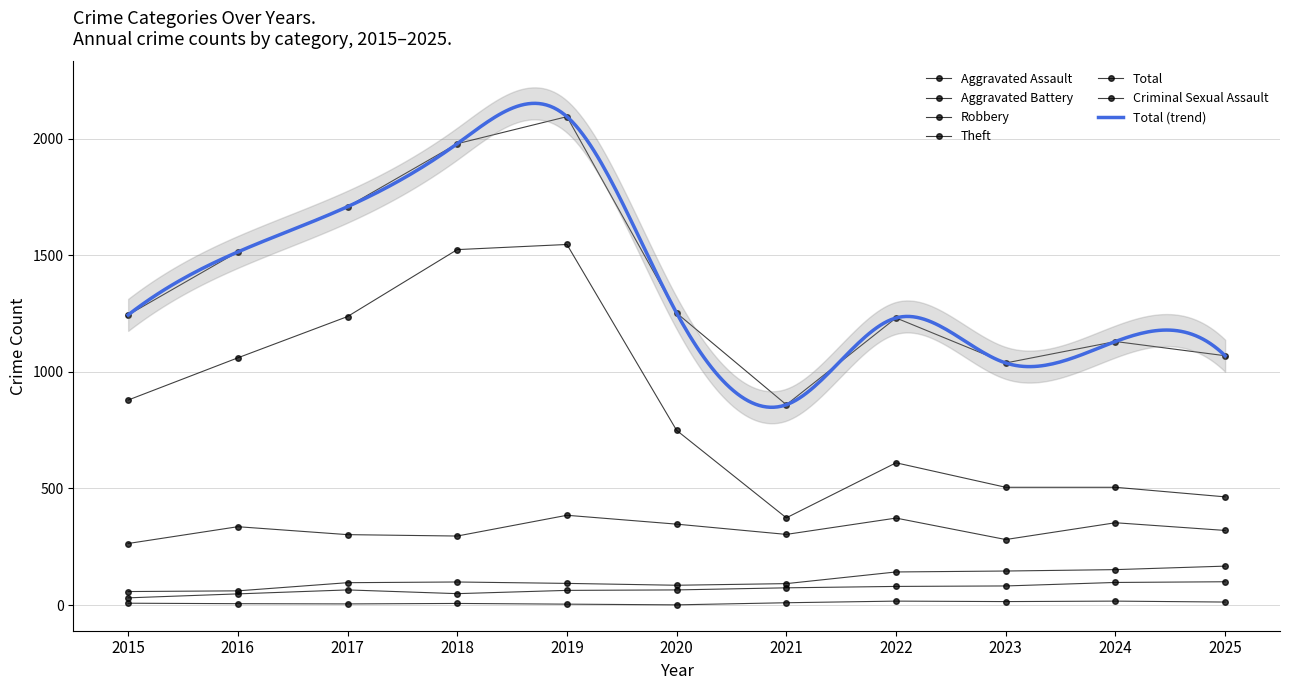

At which category is the sum across all series the highest?

2019